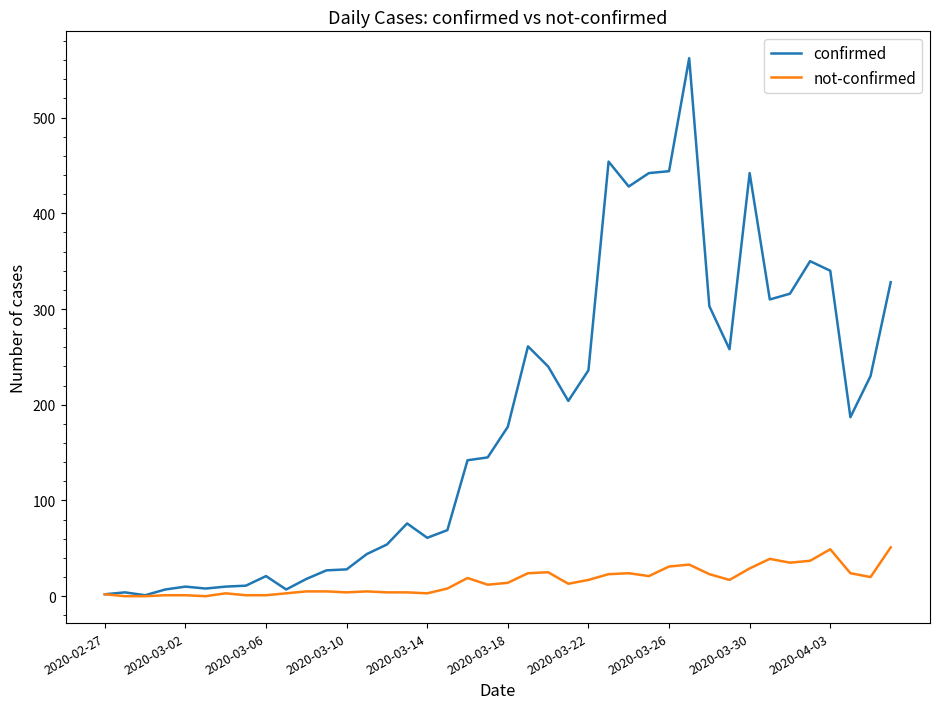

Which series has the largest range (max minus min)?

confirmed